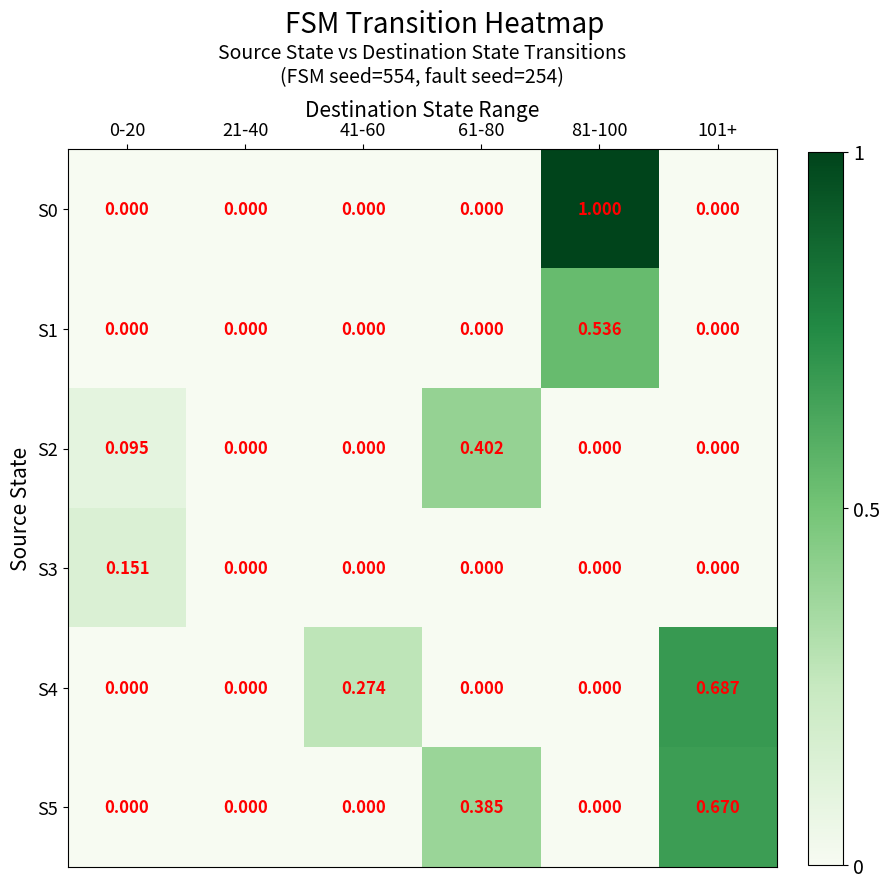

Is the value of S1 at 81-100 greater than the value of S5 at 41-60?

Yes